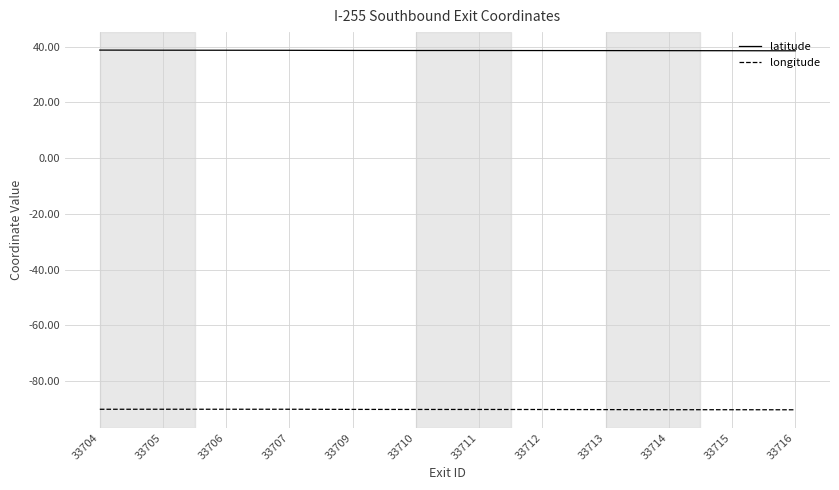

What is the sum of all latitude values?

463.2